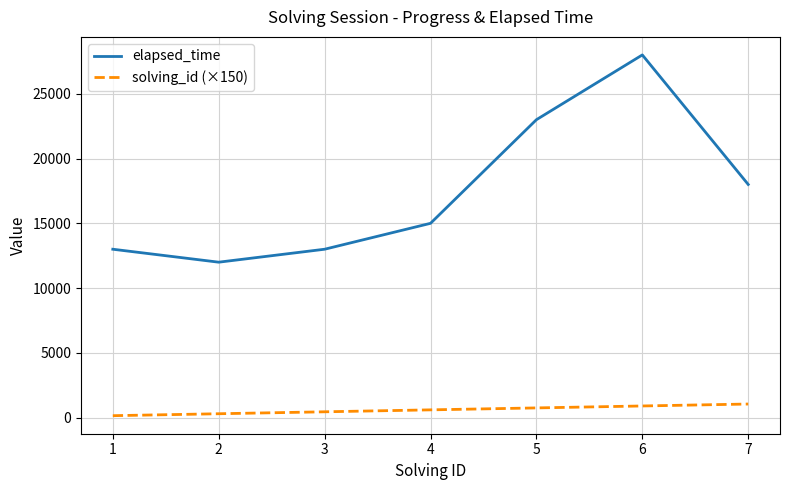

Rank the series by their maximum value, from highest to lowest.

elapsed_time, solving_id (×150)